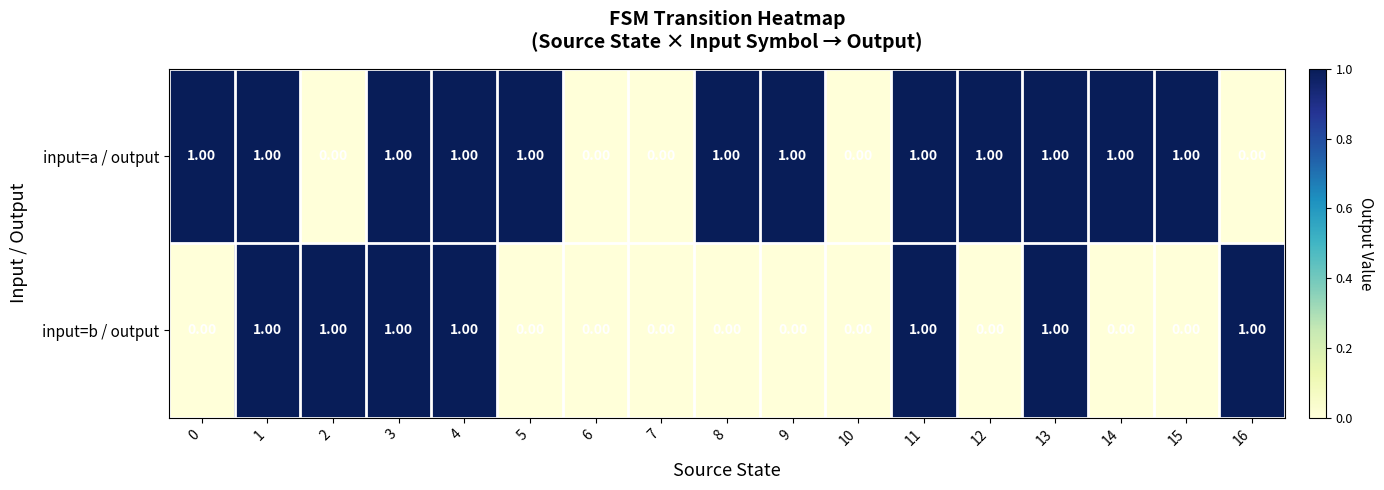

How many series are shown in this chart?

2